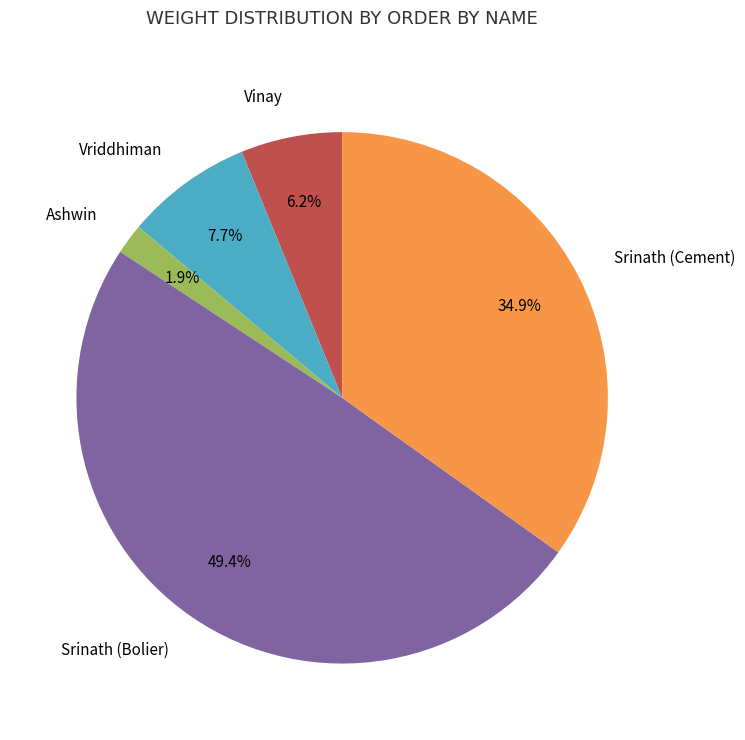

How many segments does this pie chart have?

5